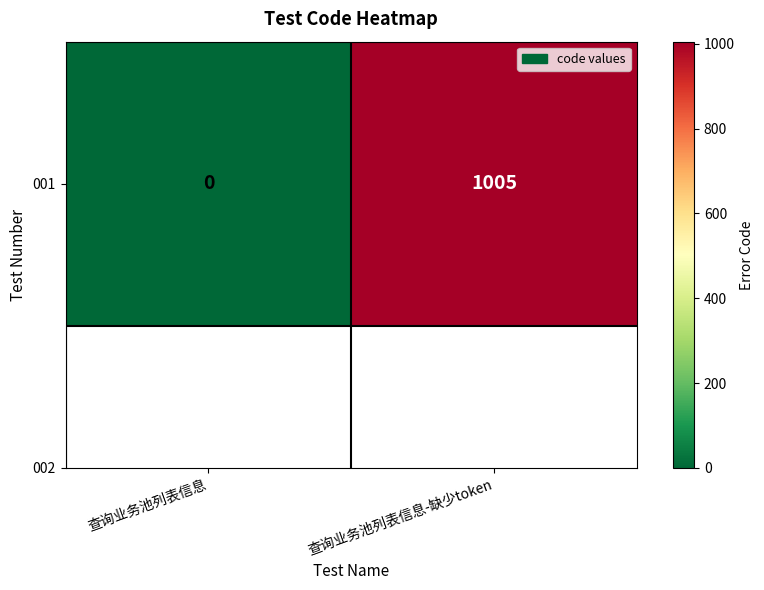

The value at 查询业务池列表信息 is 0. True or false?

True